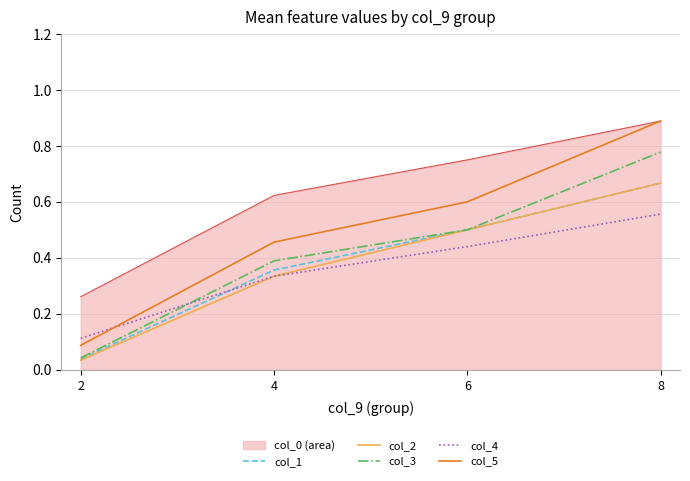

Which label corresponds to the smallest value in the chart?

2